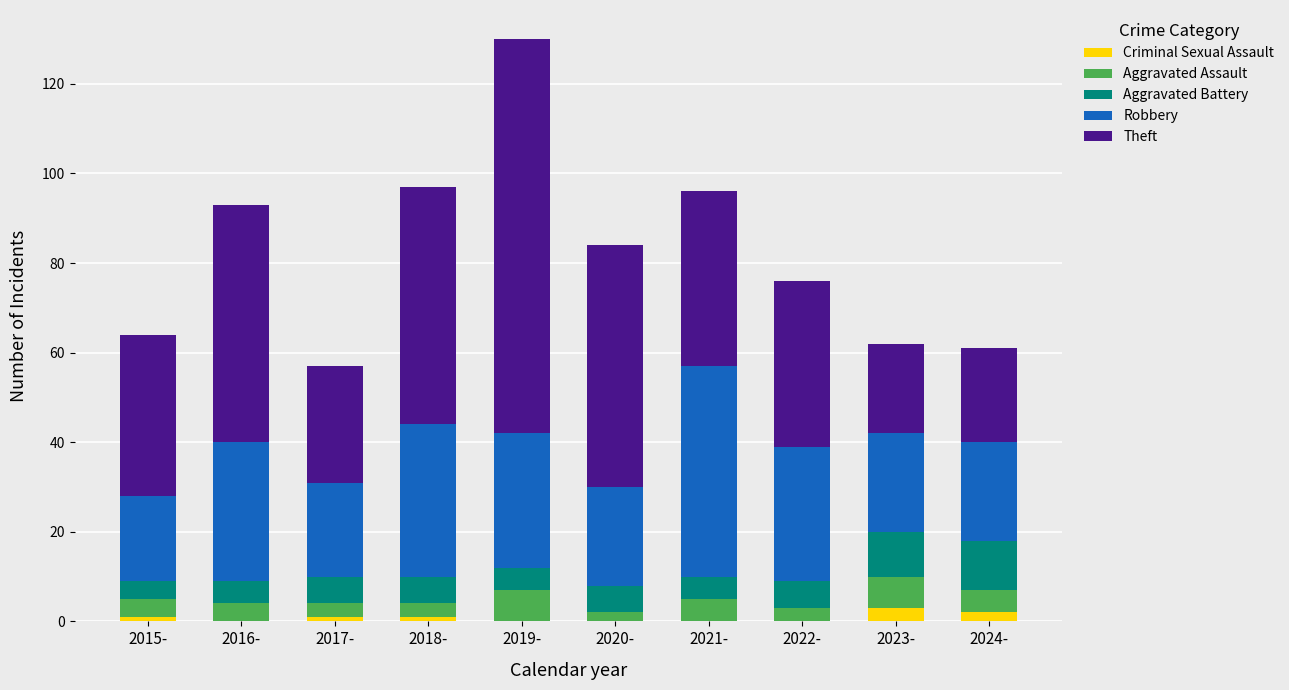

At which category is the sum across all series the highest?

2019-